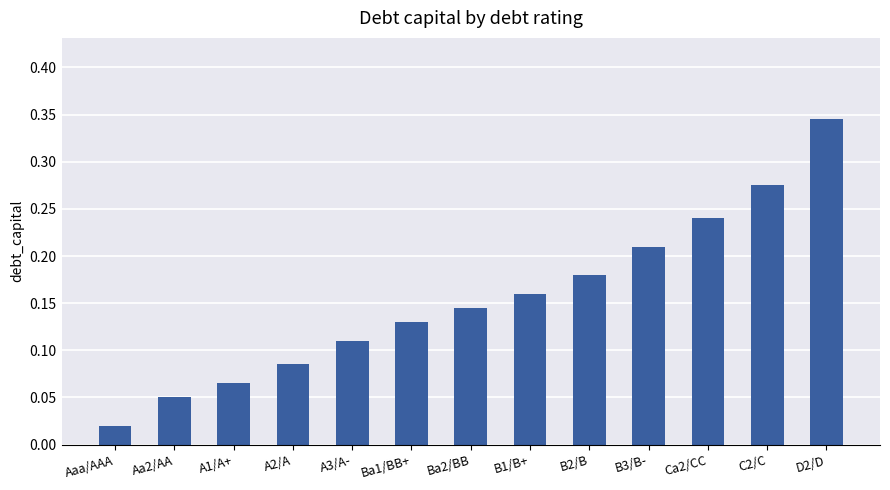

What is the sum of all values?

2.0